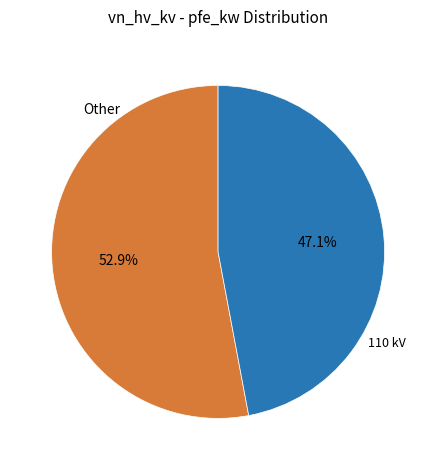

Does any single category account for the majority?

Yes